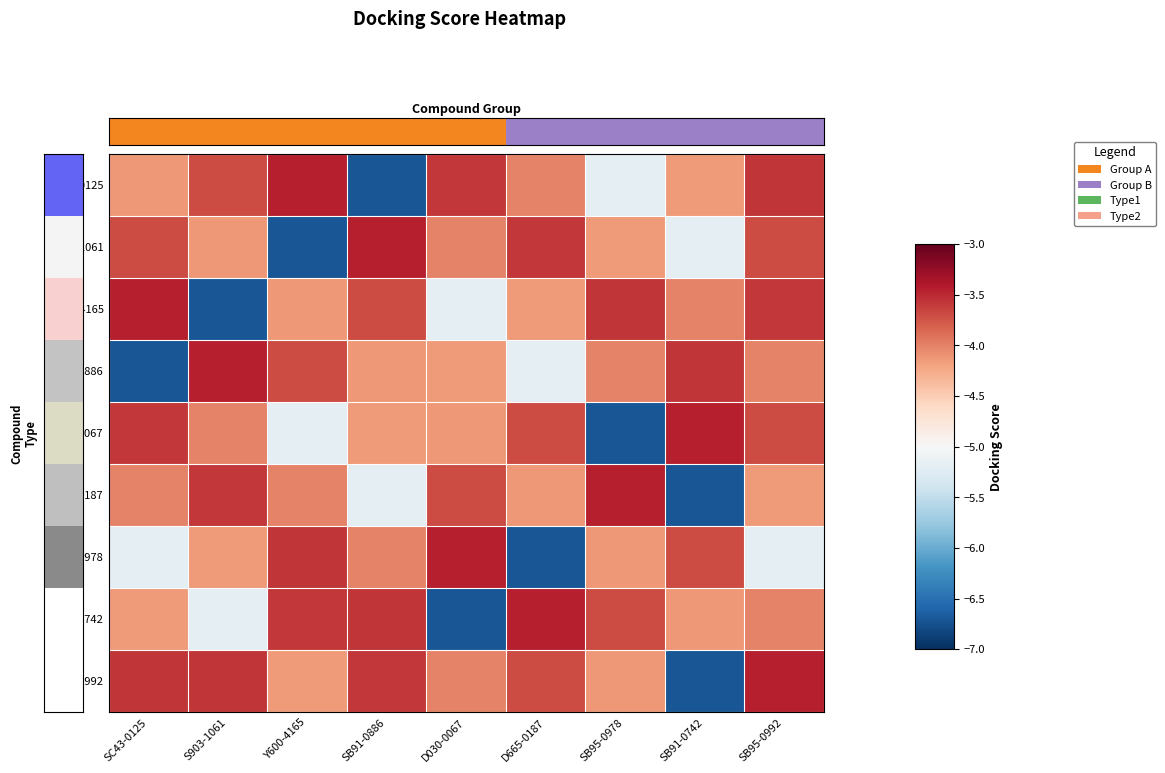

What is the total value across all series at SB91-0742?

-41.6